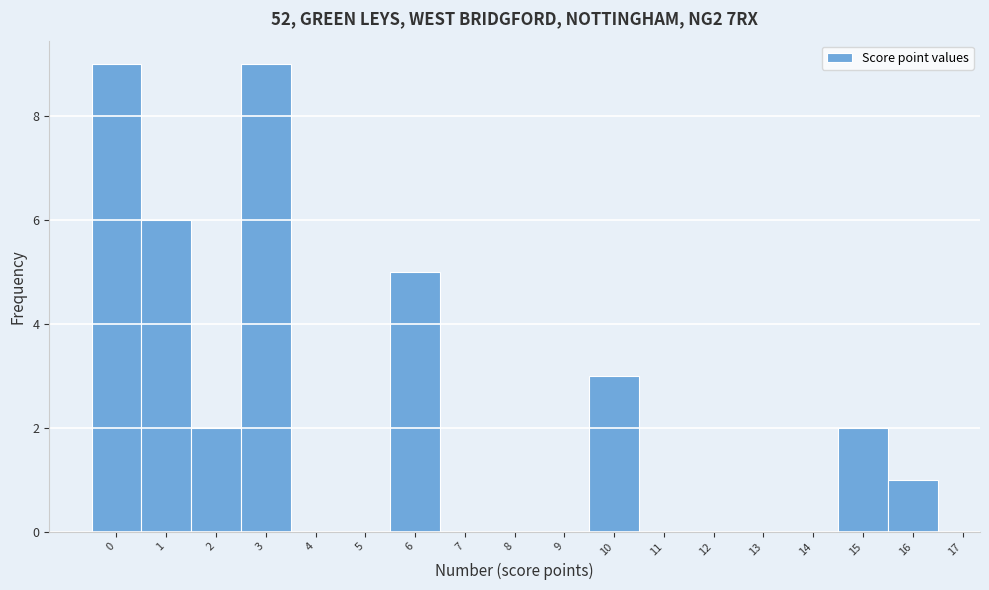

How tall is the bar that spans 2.5 to 3.5 on the x-axis? The values are not printed on the chart, so give them approximately, as read against the axis.

9